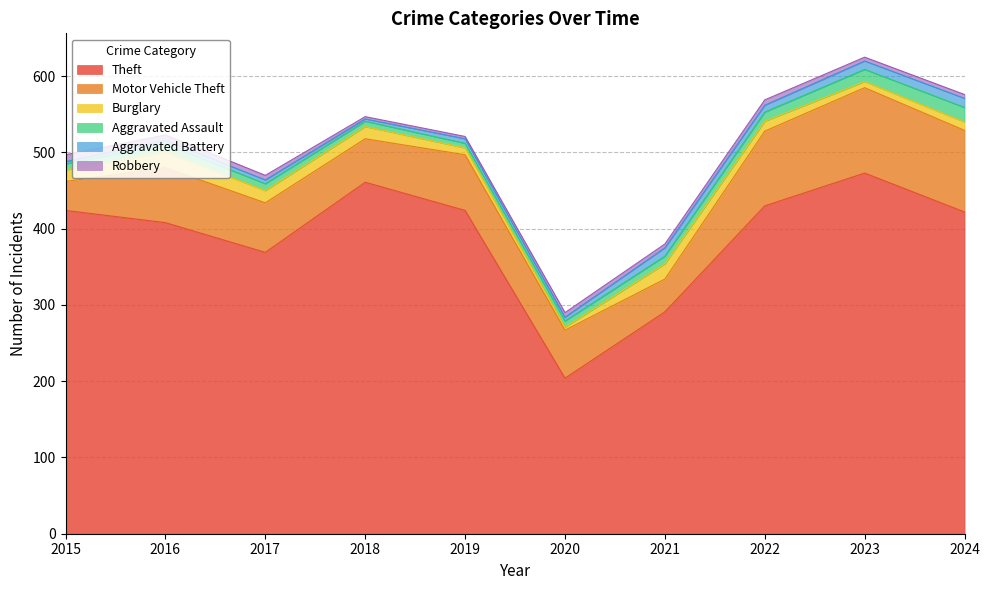

Which series changed the most between 2020 and 2021?

Theft